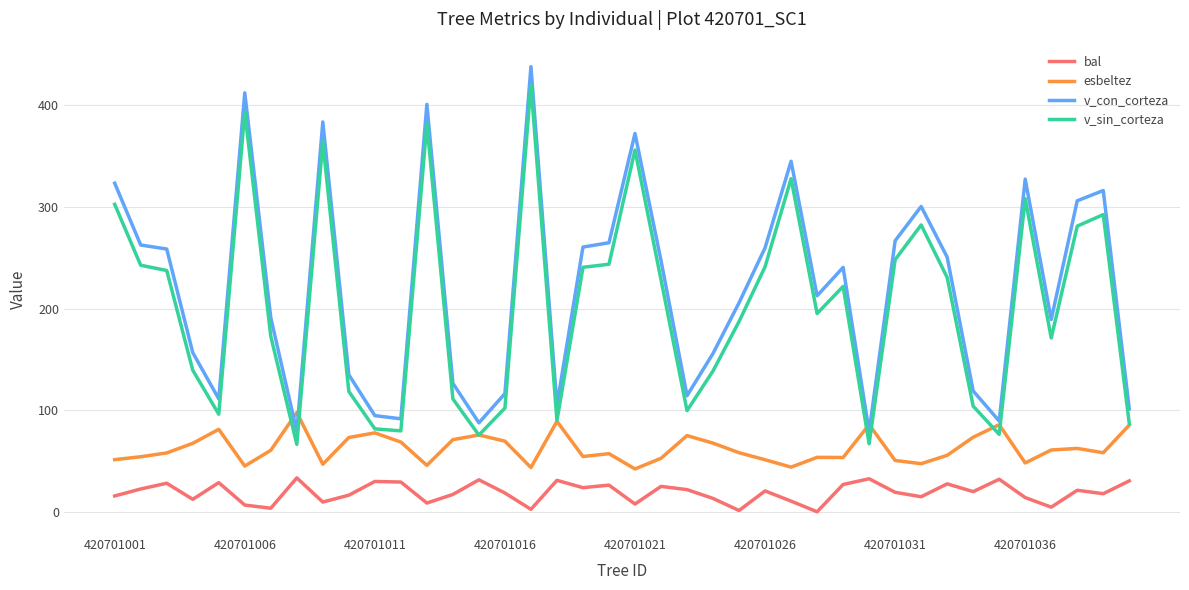

True or false: v_con_corteza and bal intersect in this chart.

False